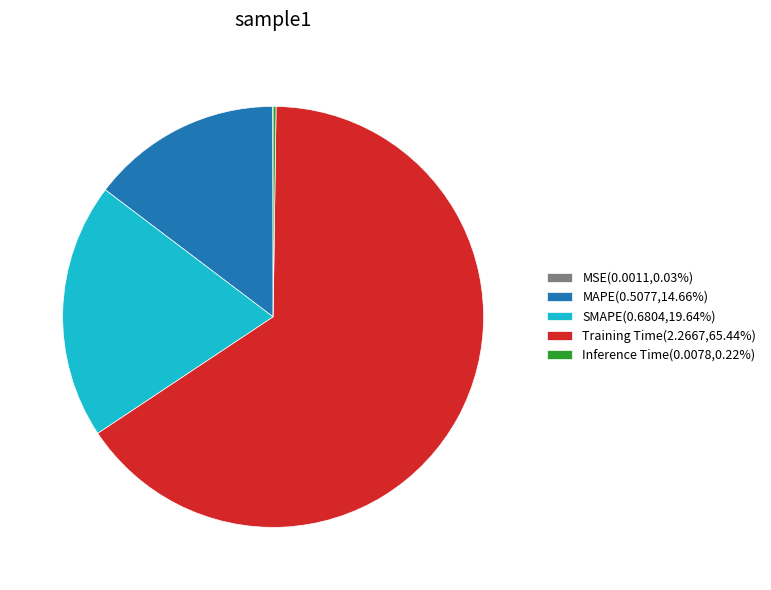

Does any single category account for the majority?

Yes